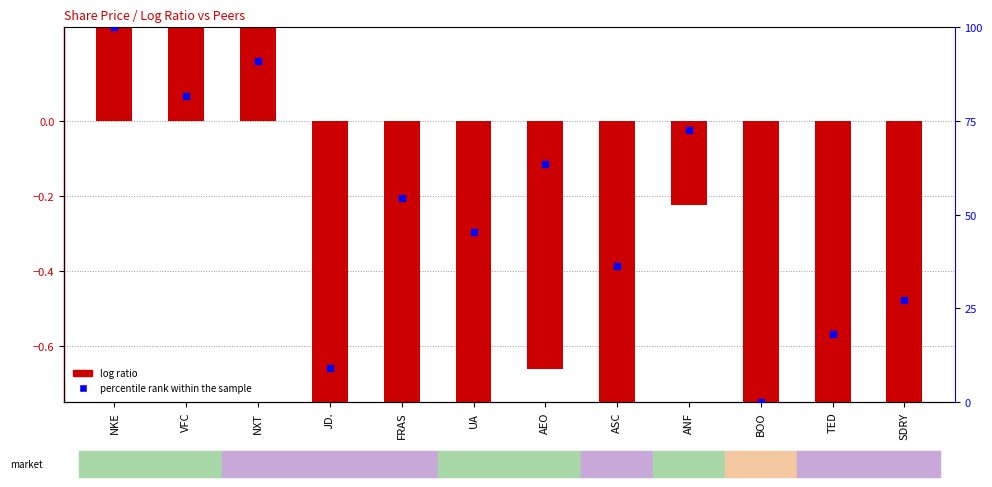

Which series contains the lowest Y value?

log ratio